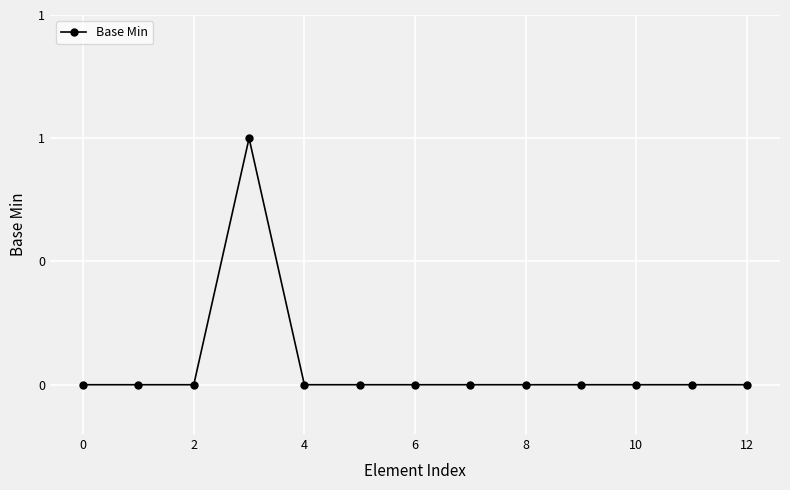

Is this an area chart (filled region under the line)?

No